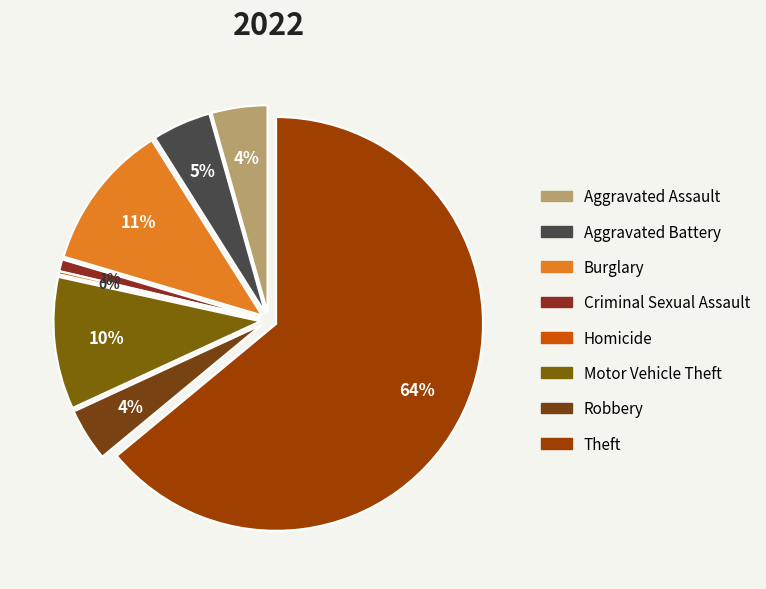

What percentage is the Theft slice, to the nearest percent?

64%